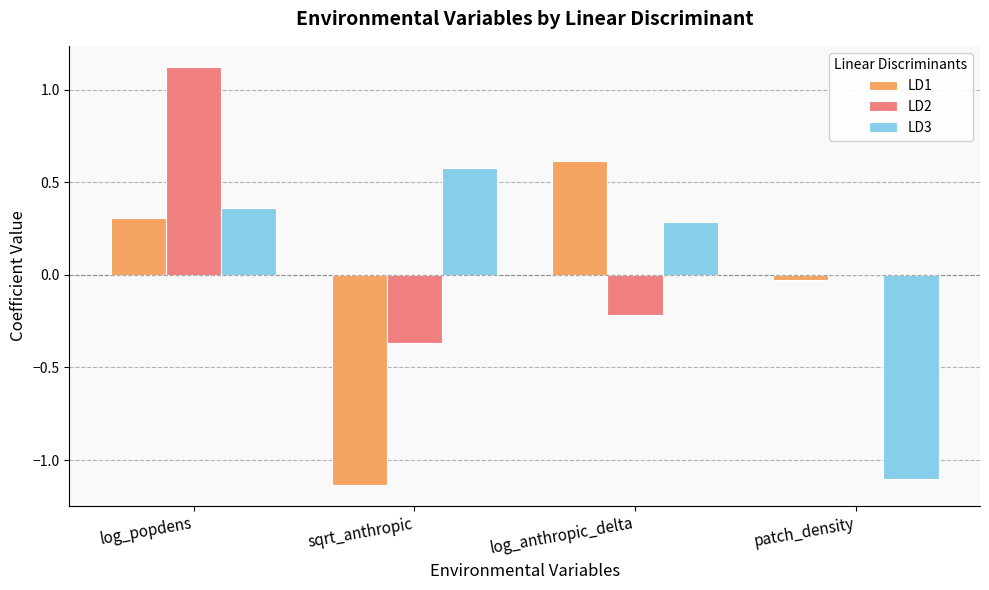

How many groups of bars are there?

4